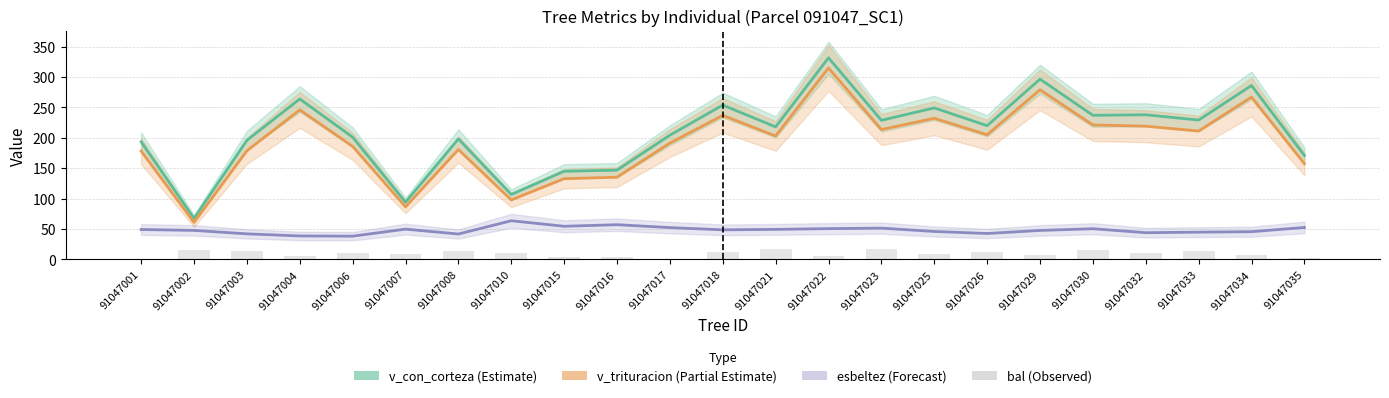

How many values in the v_trituracion (Partial Estimate) series exceed 203?

12